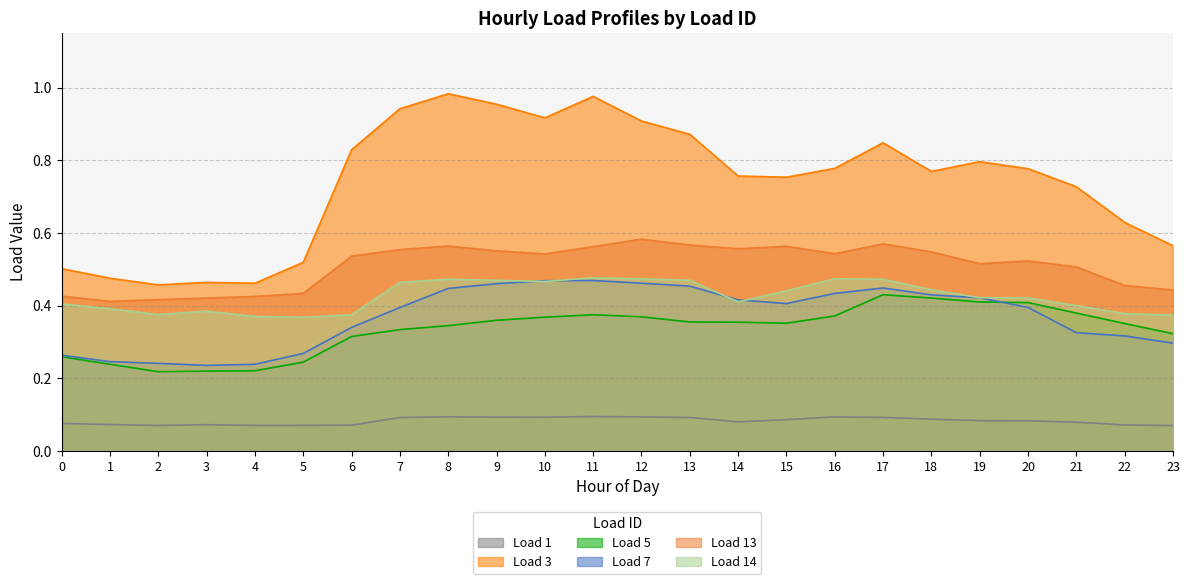

What is the sum of all Load 14 values?

10.2